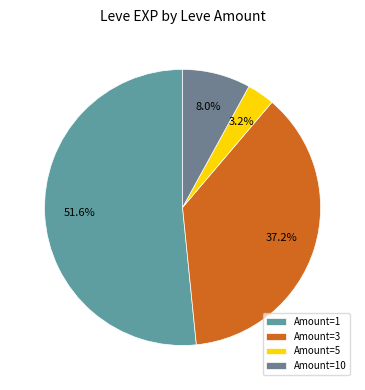

Which category accounts for the majority?

Amount=1